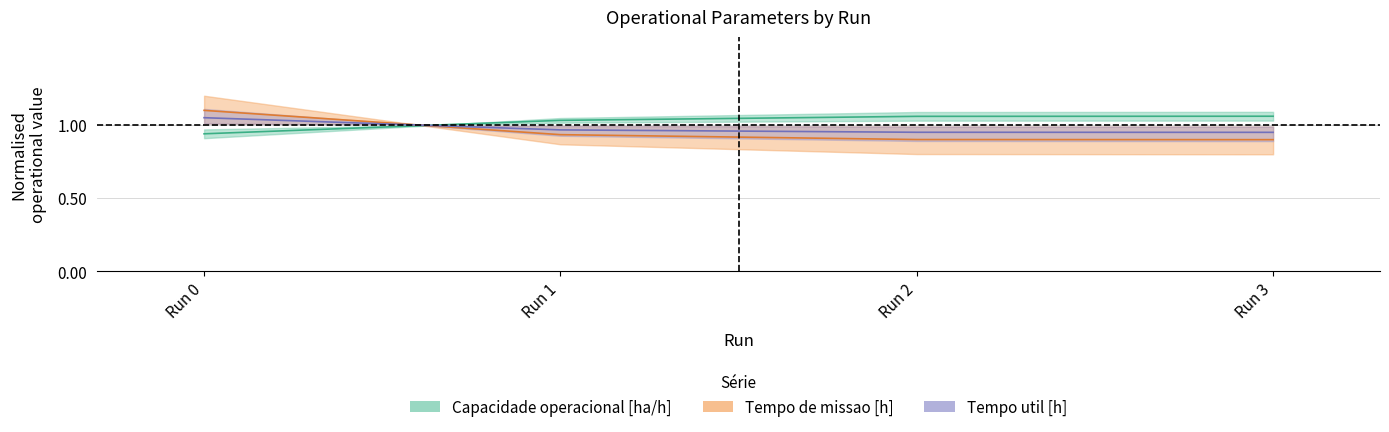

How many Tempo de missao [h] values are between 0 and 1?

3